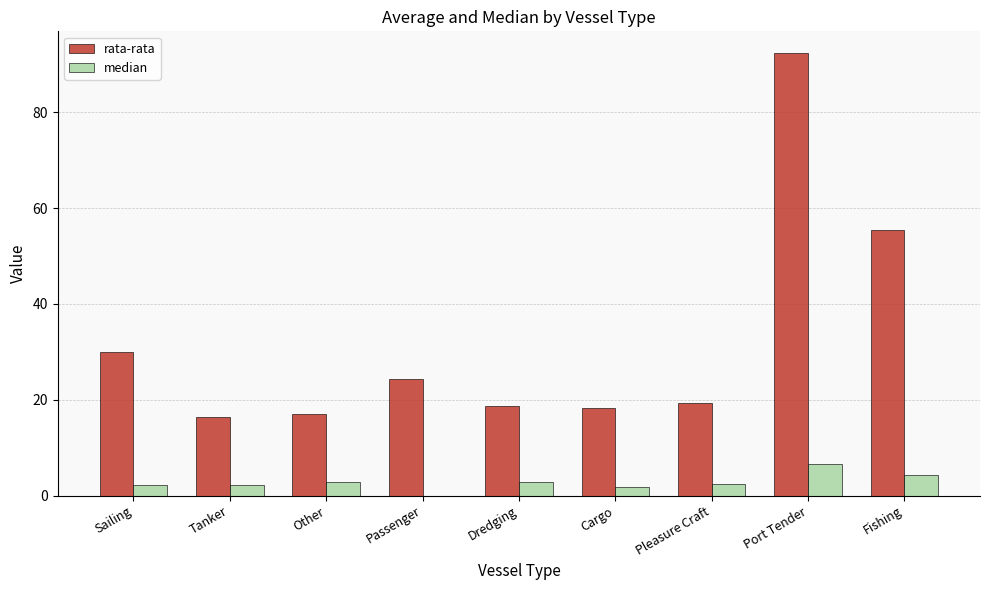

What is the sum of the rata-rata values at Port Tender and Sailing?

122.2